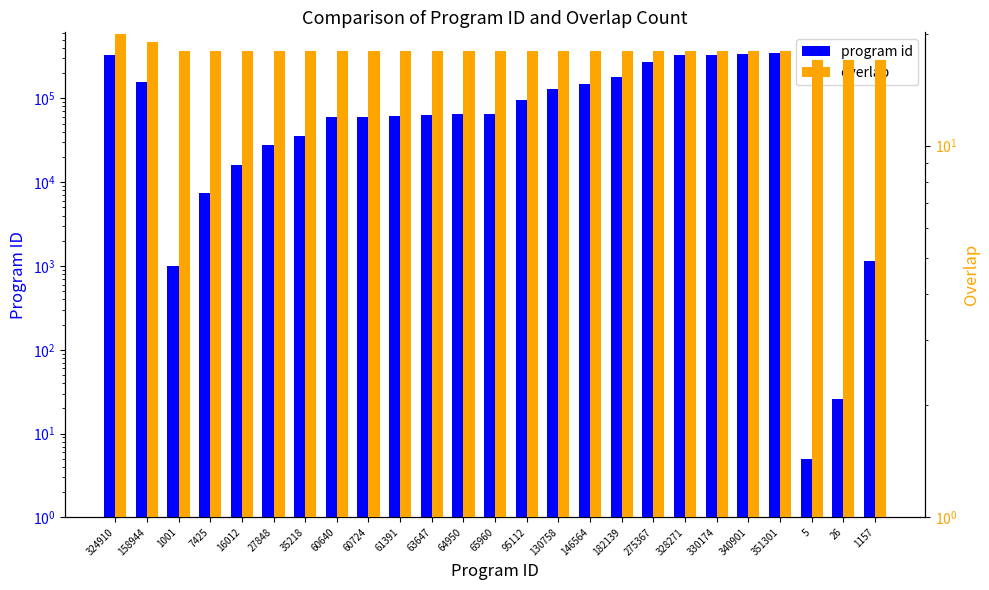

At which label does program id reach its minimum?

5